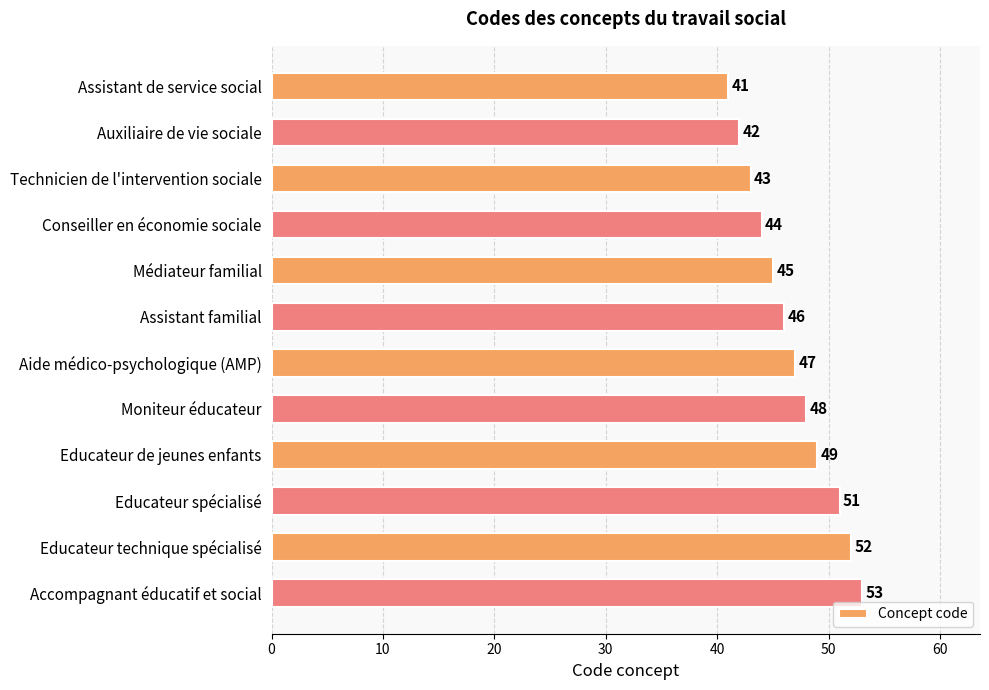

Does the chart contain stacked bars?

No